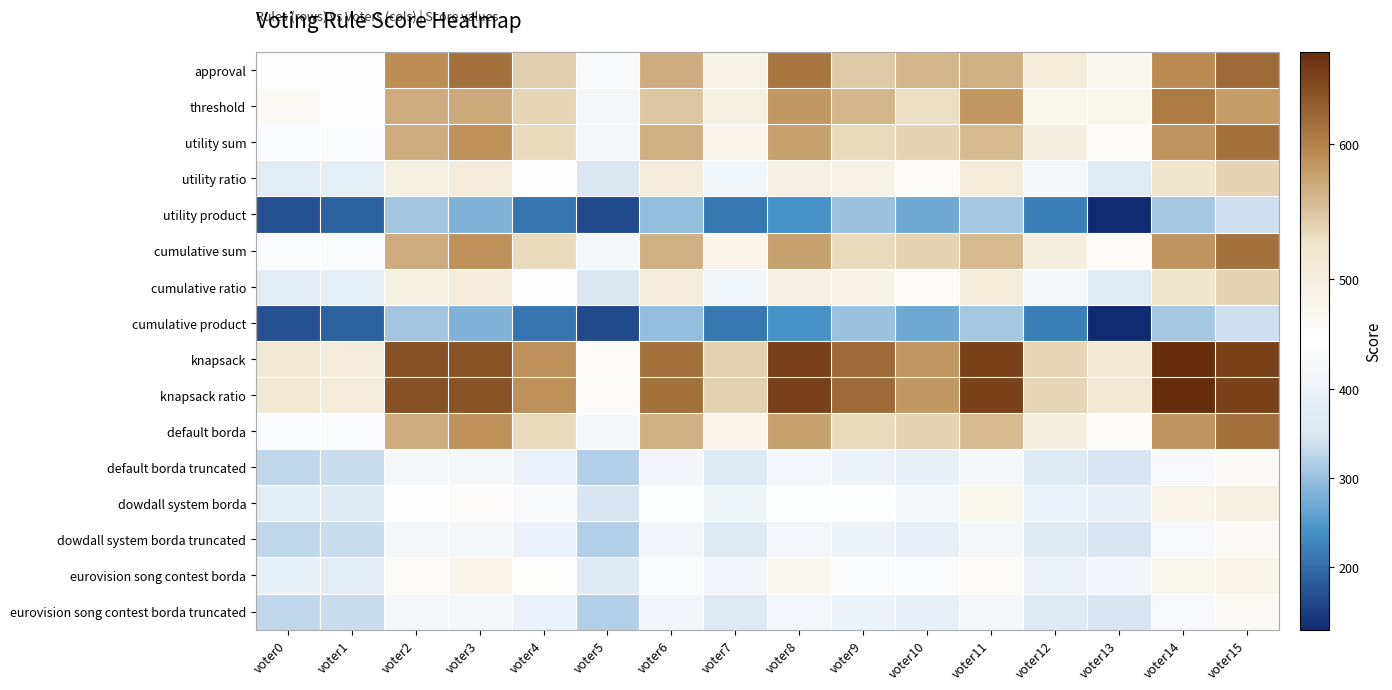

Reading left to right, transcribe all the data shown in this chart.

approval: voter0=455	voter1=454	voter2=591	voter3=614	voter4=542	voter5=435	voter6=569	voter7=489	voter8=611	voter9=546	voter10=560	voter11=566	voter12=507	voter13=476	voter14=592	voter15=619
threshold: voter0=471	voter1=454	voter2=569	voter3=570	voter4=537	voter5=426	voter6=549	voter7=496	voter8=584	voter9=560	voter10=530	voter11=583	voter12=479	voter13=479	voter14=606	voter15=581
utility sum: voter0=437	voter1=445	voter2=568	voter3=588	voter4=533	voter5=424	voter6=566	voter7=480	voter8=577	voter9=533	voter10=539	voter11=559	voter12=499	voter13=466	voter14=585	voter15=614
utility ratio: voter0=376	voter1=384	voter2=496	voter3=506	voter4=453	voter5=355	voter6=504	voter7=412	voter8=494	voter9=488	voter10=466	voter11=507	voter12=428	voter13=373	voter14=524	voter15=539
utility product: voter0=171	voter1=190	voter2=307	voter3=284	voter4=209	voter5=163	voter6=296	voter7=212	voter8=240	voter9=301	voter10=271	voter11=308	voter12=220	voter13=130	voter14=309	voter15=338
cumulative sum: voter0=437	voter1=445	voter2=568	voter3=588	voter4=533	voter5=424	voter6=566	voter7=480	voter8=577	voter9=533	voter10=539	voter11=559	voter12=499	voter13=466	voter14=585	voter15=614
cumulative ratio: voter0=376	voter1=384	voter2=496	voter3=506	voter4=453	voter5=355	voter6=504	voter7=412	voter8=494	voter9=488	voter10=466	voter11=507	voter12=428	voter13=373	voter14=524	voter15=539
cumulative product: voter0=171	voter1=190	voter2=307	voter3=284	voter4=209	voter5=163	voter6=296	voter7=212	voter8=240	voter9=301	voter10=271	voter11=308	voter12=220	voter13=130	voter14=309	voter15=338
knapsack: voter0=516	voter1=505	voter2=638	voter3=637	voter4=589	voter5=464	voter6=614	voter7=541	voter8=652	voter9=618	voter10=583	voter11=650	voter12=537	voter13=514	voter14=668	voter15=651
knapsack ratio: voter0=516	voter1=505	voter2=638	voter3=637	voter4=589	voter5=464	voter6=614	voter7=541	voter8=652	voter9=618	voter10=583	voter11=650	voter12=537	voter13=514	voter14=668	voter15=651
default borda: voter0=437	voter1=445	voter2=568	voter3=588	voter4=533	voter5=424	voter6=566	voter7=480	voter8=577	voter9=533	voter10=539	voter11=559	voter12=499	voter13=466	voter14=585	voter15=614
default borda truncated: voter0=330	voter1=337	voter2=429	voter3=429	voter4=397	voter5=319	voter6=420	voter7=363	voter8=422	voter9=400	voter10=389	voter11=428	voter12=370	voter13=346	voter14=434	voter15=467
dowdall system borda: voter0=374	voter1=369	voter2=454	voter3=461	voter4=436	voter5=347	voter6=450	voter7=411	voter8=451	voter9=447	voter10=424	voter11=479	voter12=398	voter13=390	voter14=483	voter15=495
dowdall system borda truncated: voter0=330	voter1=337	voter2=429	voter3=429	voter4=397	voter5=319	voter6=420	voter7=363	voter8=422	voter9=400	voter10=389	voter11=428	voter12=370	voter13=346	voter14=434	voter15=467
eurovision song contest borda: voter0=388	voter1=378	voter2=463	voter3=483	voter4=459	voter5=365	voter6=442	voter7=420	voter8=473	voter9=439	voter10=444	voter11=465	voter12=403	voter13=419	voter14=479	voter15=484
eurovision song contest borda truncated: voter0=330	voter1=337	voter2=429	voter3=429	voter4=397	voter5=319	voter6=420	voter7=363	voter8=422	voter9=400	voter10=389	voter11=428	voter12=370	voter13=346	voter14=434	voter15=467